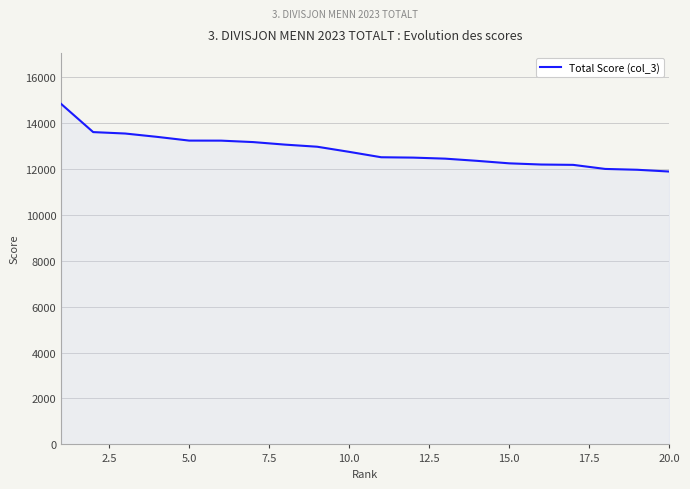

What is the difference between the maximum and minimum values?

2942